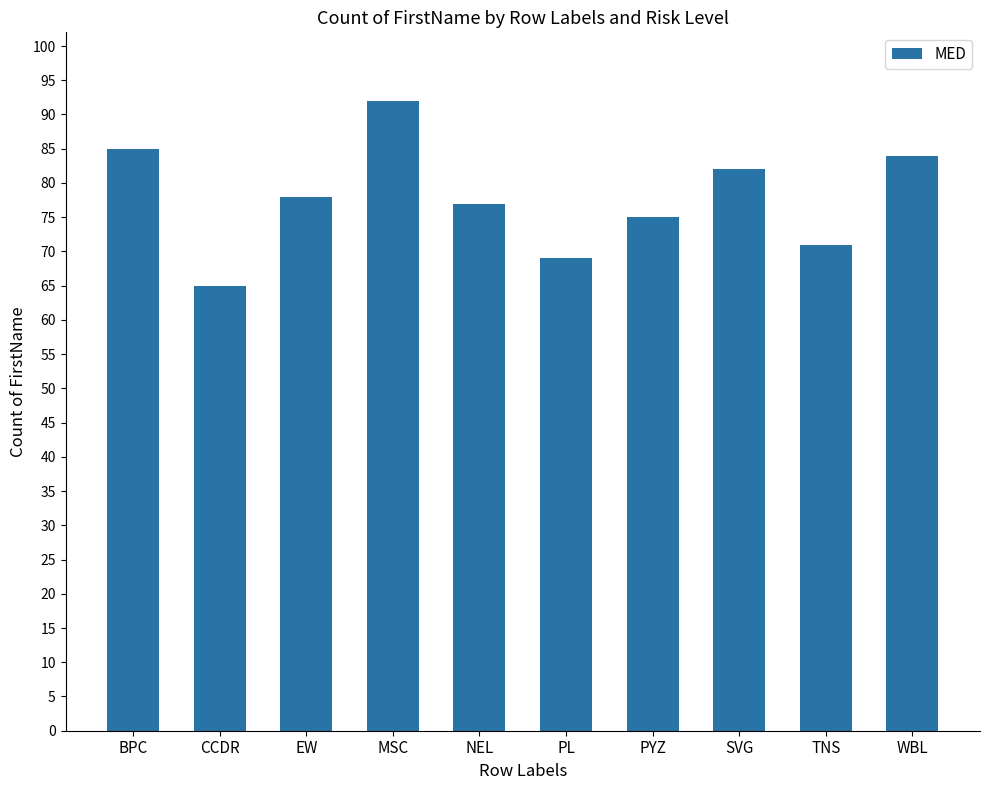

How many categories are shown in the chart?

10